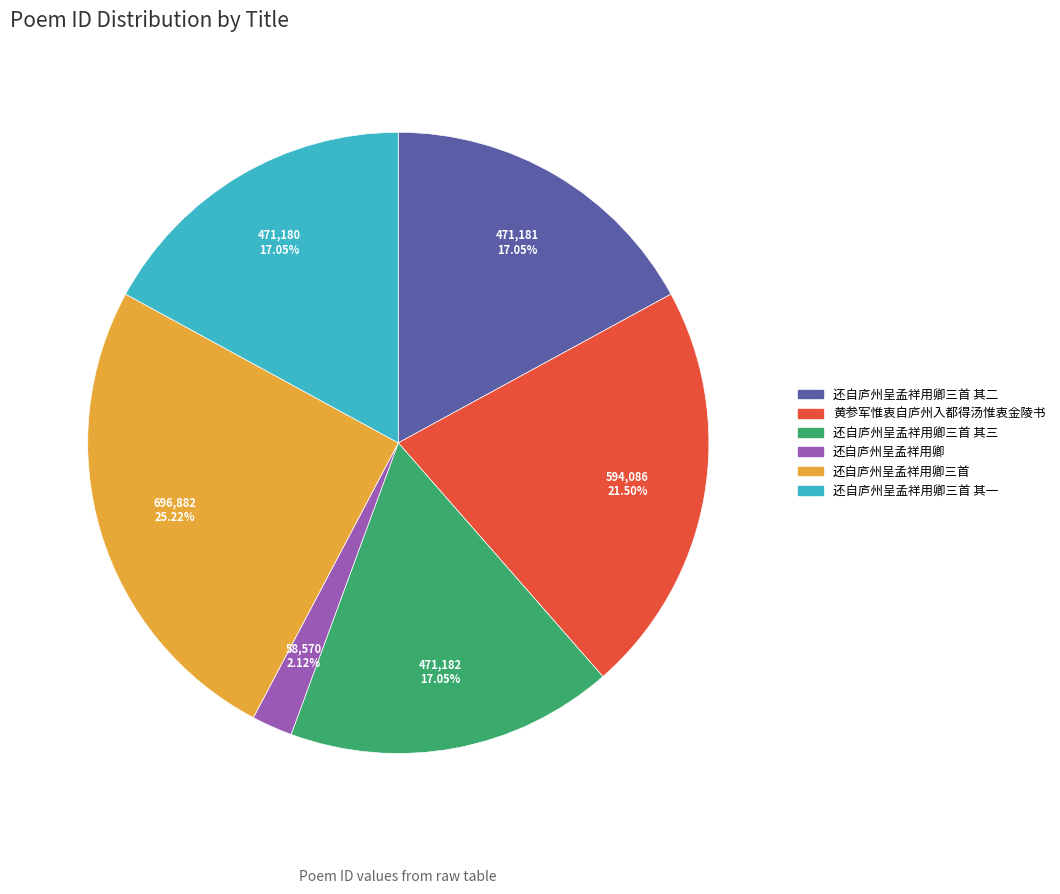

What is the smallest slice in the pie chart?

还自庐州呈孟祥用卿